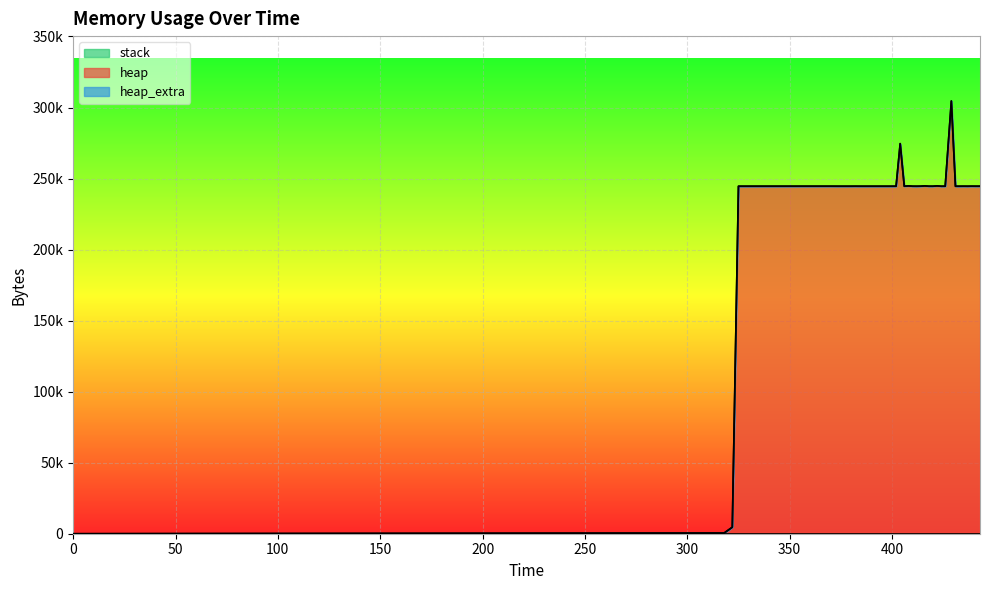

Reading right to left, extract all data points from this chart.

heap: 443=244576	441=244576	439=244596	437=244568	435=244580	433=244568	431=244568	429=304568	426=244576	424=244568	422=244804	420=244576	418=244580	416=244800	414=244600	412=244568	410=244584	408=244804	406=244576	404=274568	402=244576	400=244568	398=244568	396=244568	394=244568	392=244568	390=244568	388=244568	386=244568	384=244568	382=244576	380=244568	378=244568	376=244568	374=244568	370=244576	325=244568	322=4568	318=472	0=0
heap_extra: 443=48	441=48	439=44	437=32	435=44	433=32	431=32	429=40	426=48	424=32	422=44	420=48	418=44	416=48	414=40	412=32	410=40	408=44	406=48	404=40	402=48	400=32	398=32	396=32	394=32	392=32	390=32	388=32	386=32	384=32	382=48	380=32	378=32	376=32	374=32	370=48	325=32	322=24	318=16	0=0
stack: 443=0	441=0	439=0	437=0	435=0	433=0	431=0	429=0	426=0	424=0	422=0	420=0	418=0	416=0	414=0	412=0	410=0	408=0	406=0	404=0	402=0	400=0	398=0	396=0	394=0	392=0	390=0	388=0	386=0	384=0	382=0	380=0	378=0	376=0	374=0	370=0	325=0	322=0	318=0	0=0